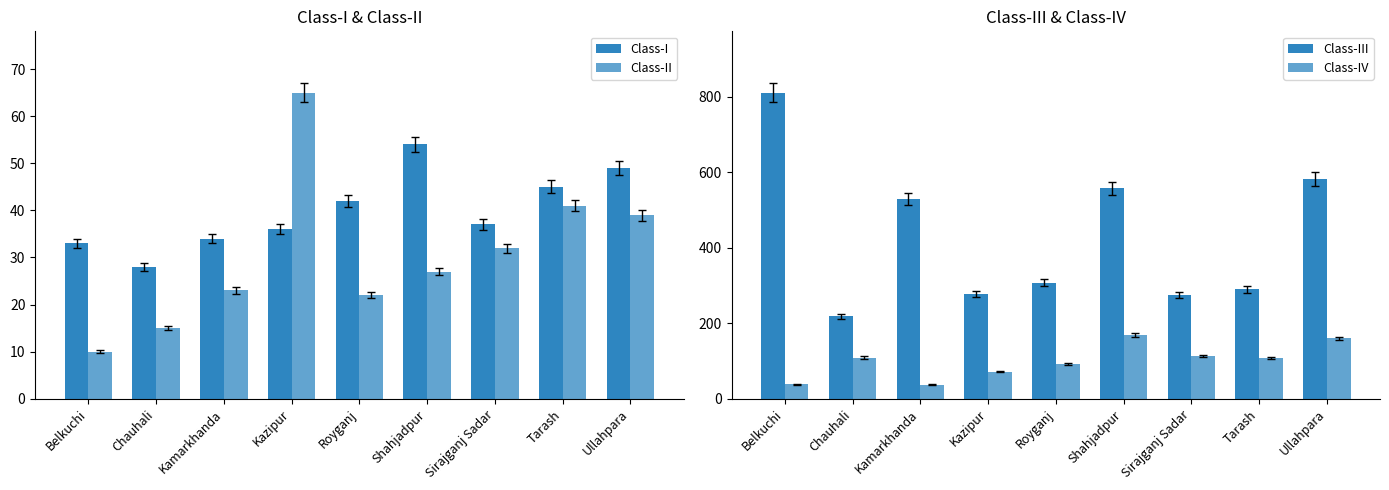

Reading left to right, transcribe all the data shown in this chart.

Class-I: Belkuchi=33	Chauhali=28	Kamarkhanda=34	Kazipur=36	Royganj=42	Shahjadpur=54	Sirajganj Sadar=37	Tarash=45	Ullahpara=49
Class-II: Belkuchi=10	Chauhali=15	Kamarkhanda=23	Kazipur=65	Royganj=22	Shahjadpur=27	Sirajganj Sadar=32	Tarash=41	Ullahpara=39
Class-III: Belkuchi=811	Chauhali=218	Kamarkhanda=530	Kazipur=278	Royganj=307	Shahjadpur=557	Sirajganj Sadar=275	Tarash=290	Ullahpara=582
Class-IV: Belkuchi=38	Chauhali=109	Kamarkhanda=37	Kazipur=72	Royganj=91	Shahjadpur=170	Sirajganj Sadar=113	Tarash=108	Ullahpara=160